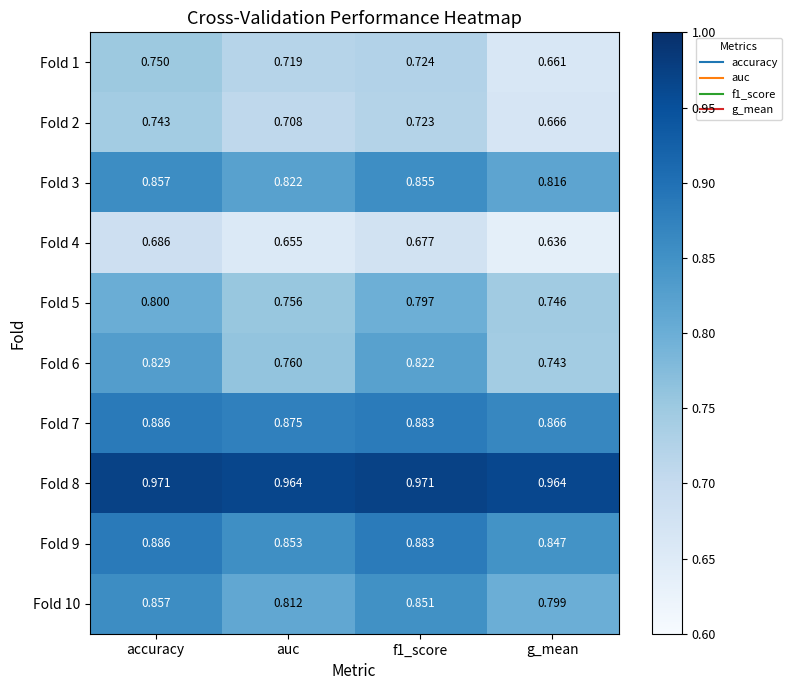

At which label is Fold 5 closest to 0?

g_mean